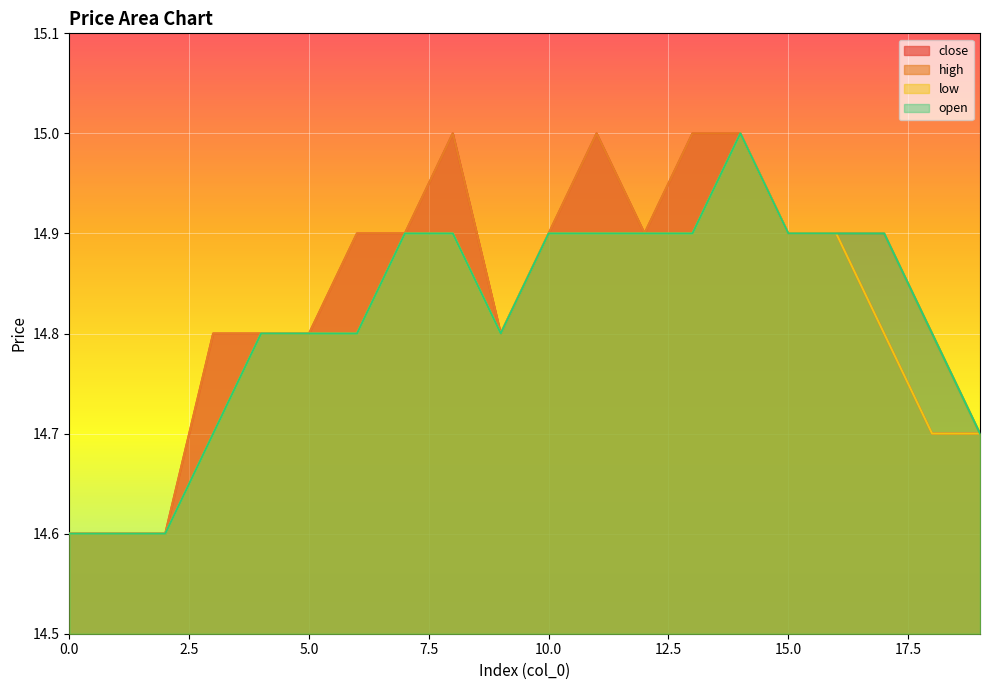

Reading left to right, transcribe all the data shown in this chart.

close: 0=14.6	1=14.6	2=14.6	3=14.8	4=14.8	5=14.8	6=14.9	7=14.9	8=15.0	9=14.8	10=14.9	11=15.0	12=14.9	13=15.0	14=15.0	15=14.9	16=14.9	17=14.8	18=14.7	19=14.7
high: 0=14.6	1=14.6	2=14.6	3=14.8	4=14.8	5=14.8	6=14.9	7=14.9	8=15.0	9=14.8	10=14.9	11=15.0	12=14.9	13=15.0	14=15.0	15=14.9	16=14.9	17=14.9	18=14.8	19=14.7
low: 0=14.6	1=14.6	2=14.6	3=14.7	4=14.8	5=14.8	6=14.8	7=14.9	8=14.9	9=14.8	10=14.9	11=14.9	12=14.9	13=14.9	14=15.0	15=14.9	16=14.9	17=14.8	18=14.7	19=14.7
open: 0=14.6	1=14.6	2=14.6	3=14.7	4=14.8	5=14.8	6=14.8	7=14.9	8=14.9	9=14.8	10=14.9	11=14.9	12=14.9	13=14.9	14=15.0	15=14.9	16=14.9	17=14.9	18=14.8	19=14.7